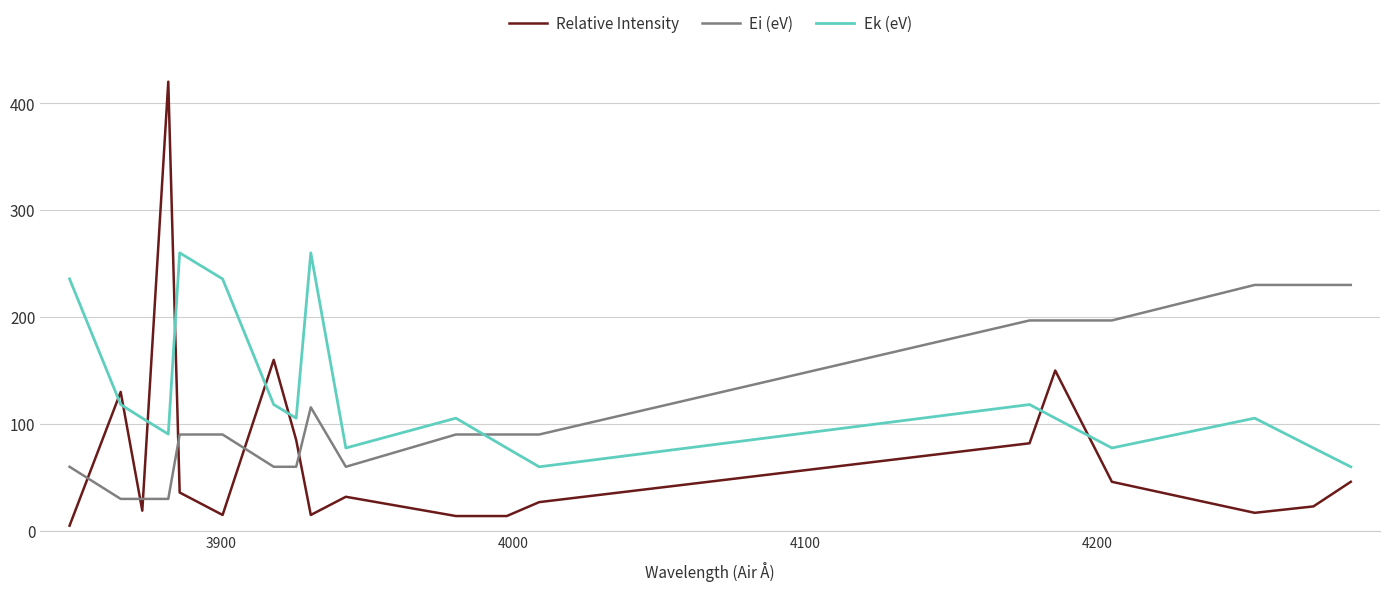

What are all the series names shown in the legend?

Relative Intensity, Ei (eV), Ek (eV)